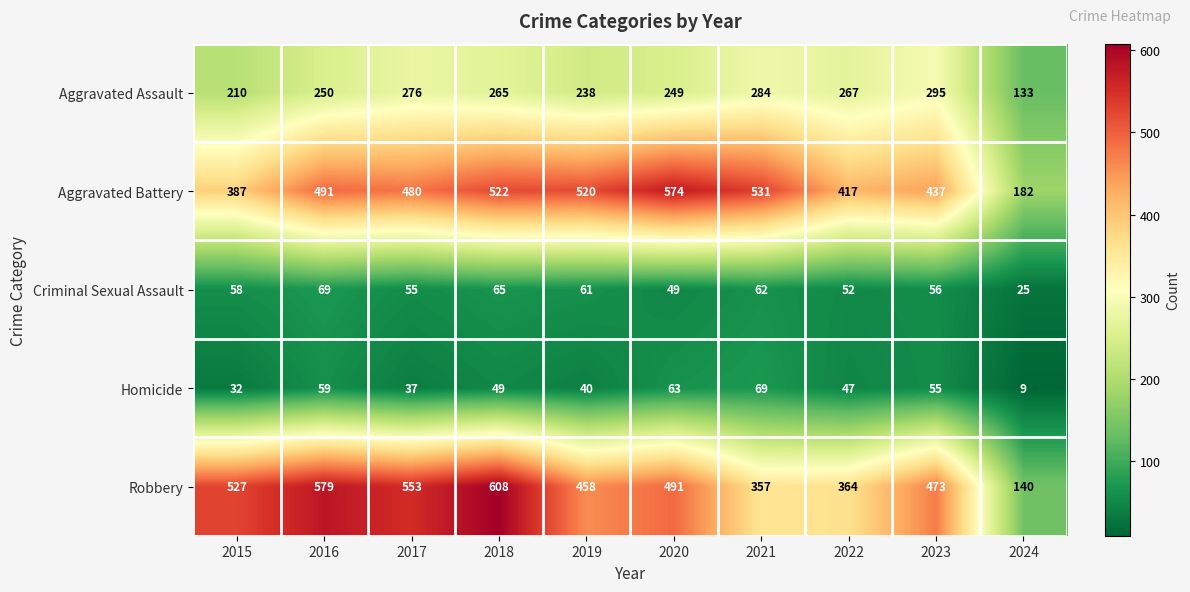

What value does the Criminal Sexual Assault series have at 2015, to the nearest 5?

60